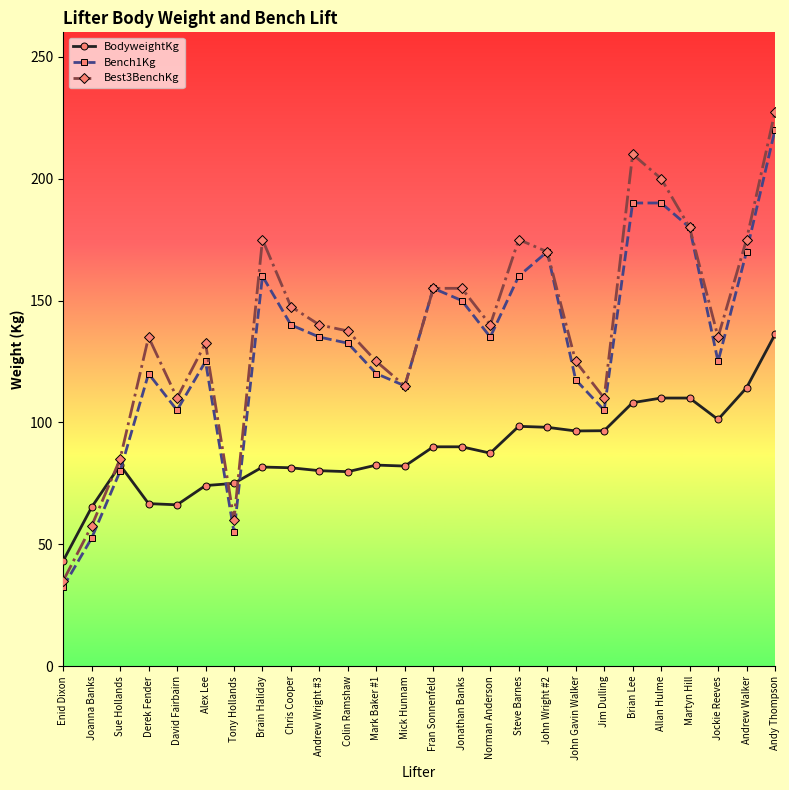

What is the difference between the maximum and second lowest values in the BodyweightKg series?

70.9